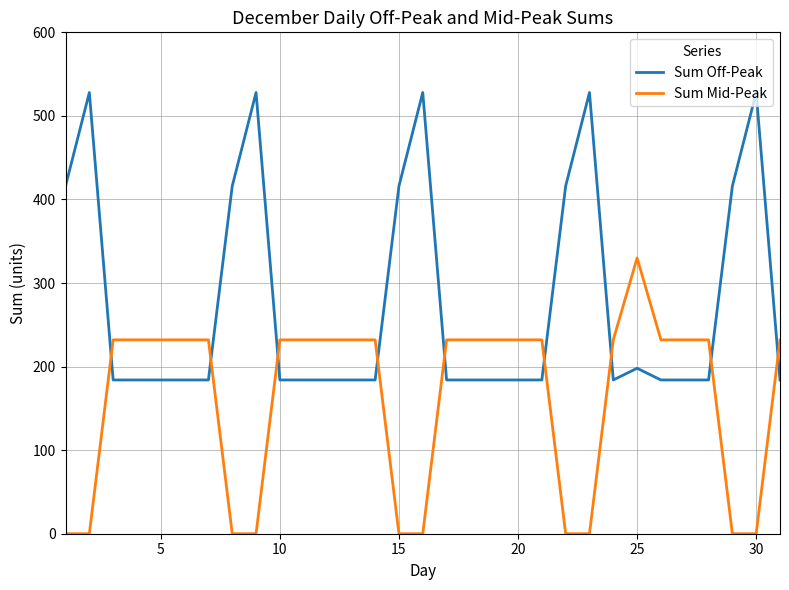

True or false: Sum Mid-Peak and Sum Off-Peak intersect in this chart.

True